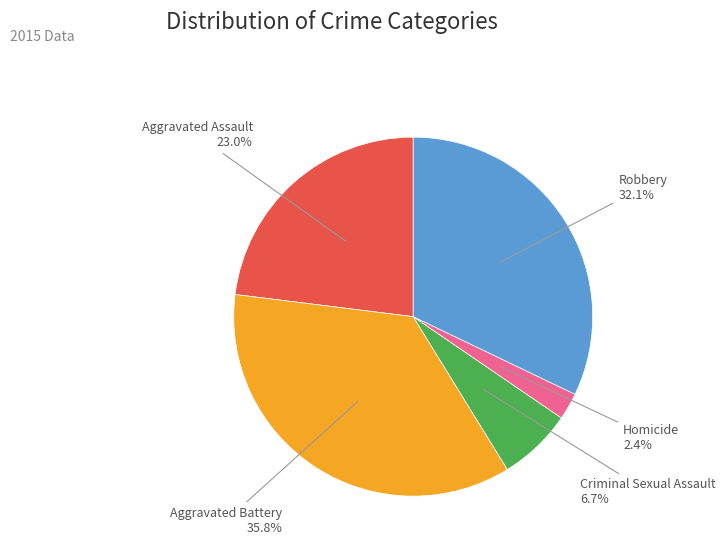

Rank the categories by value from highest to lowest.

Aggravated Battery, Robbery, Aggravated Assault, Criminal Sexual Assault, Homicide